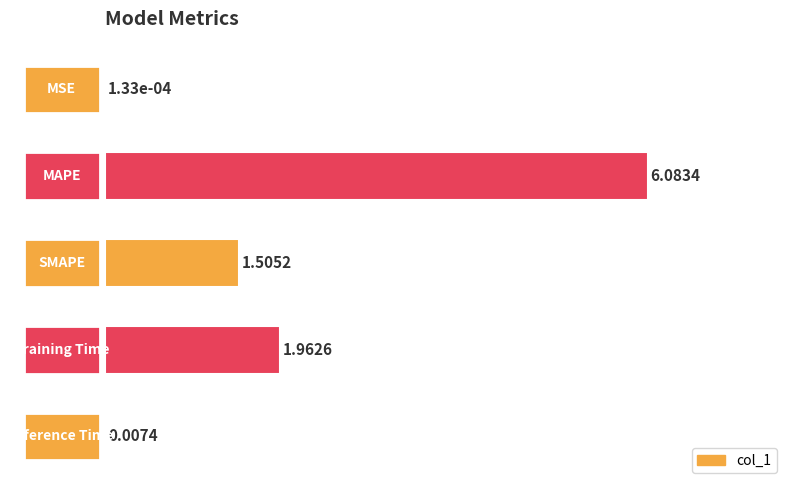

Are the bars horizontal?

Yes